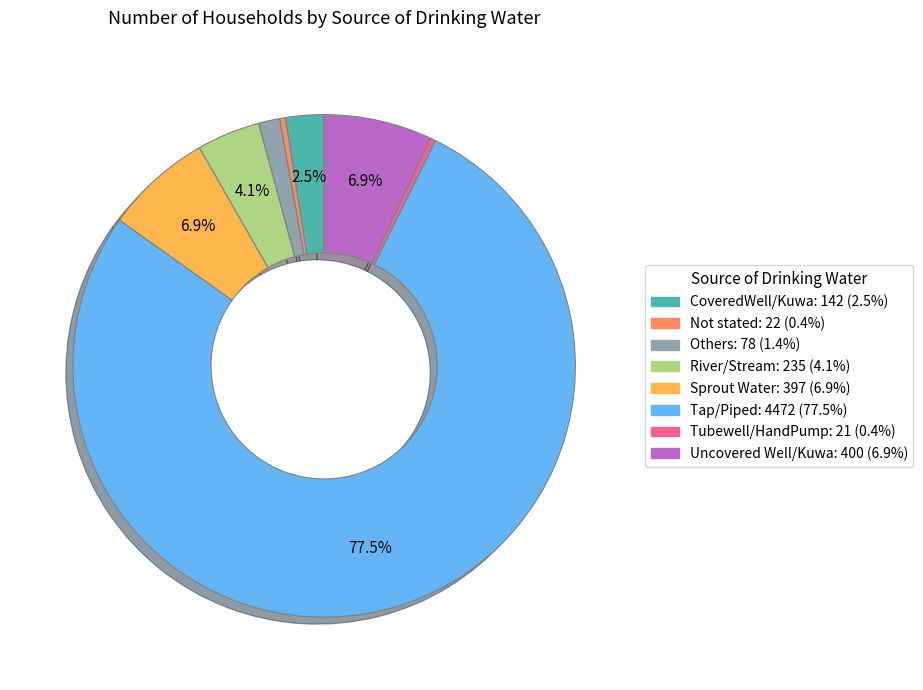

To the nearest percent, what is the difference between the largest and smallest slice percentages?

77%